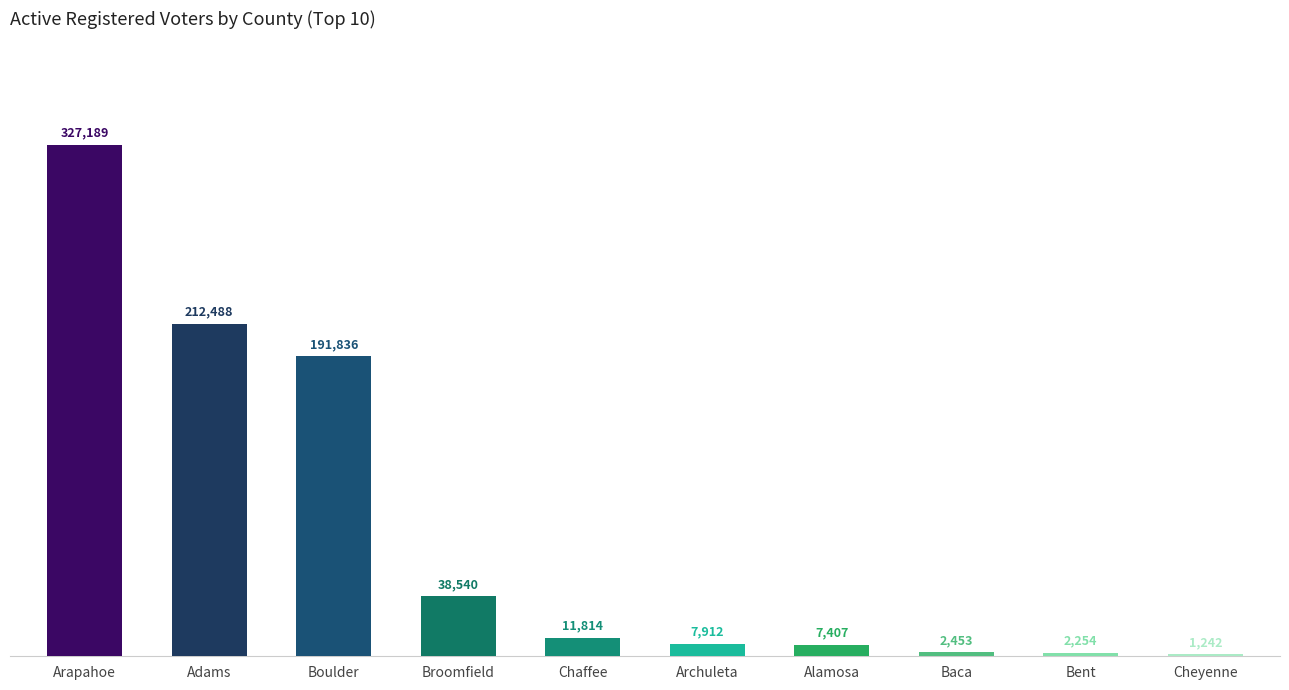

What is the ratio of the value at Arapahoe to the value at Broomfield?

8.5